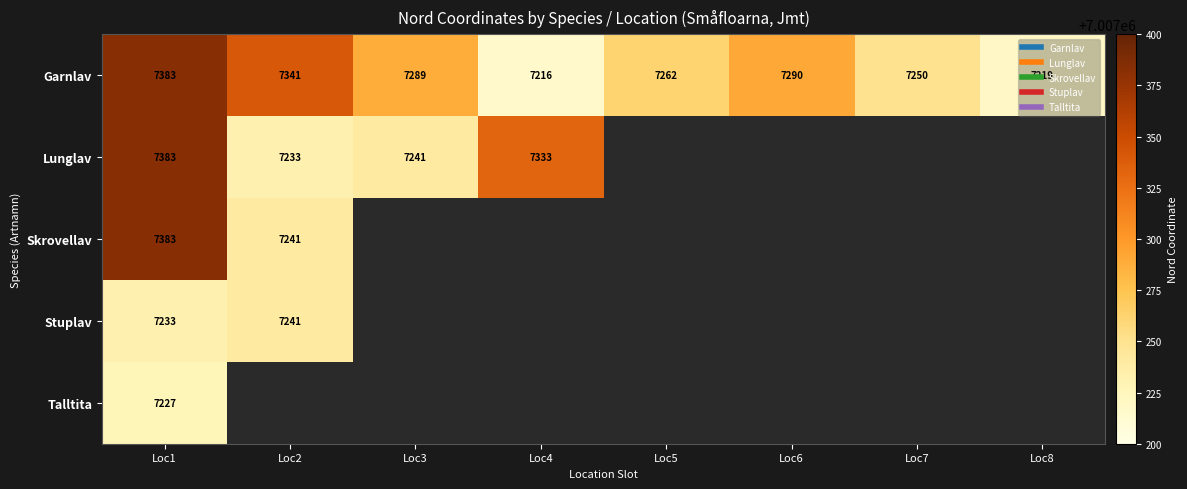

Which series has the largest total across all categories?

Garnlav